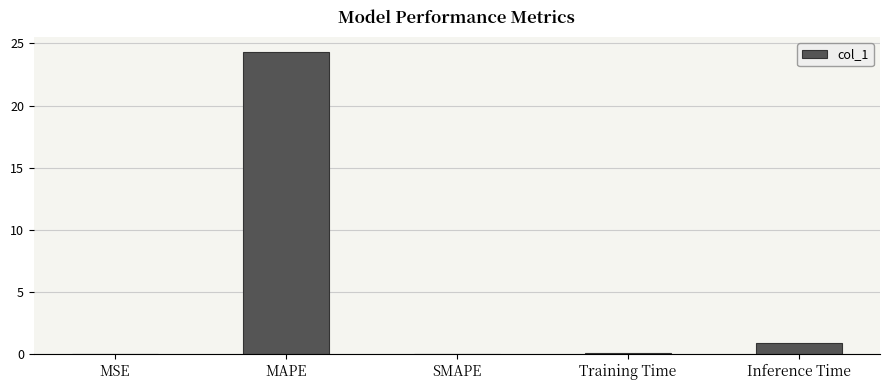

What value does the data have at Training Time?

0.1